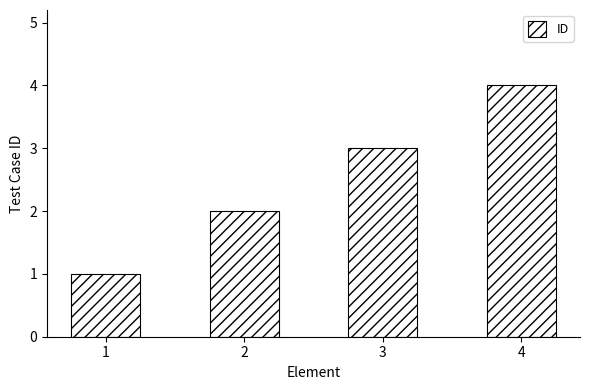

Reading right to left, list all the values displayed in this chart.

4=4	3=3	2=2	1=1